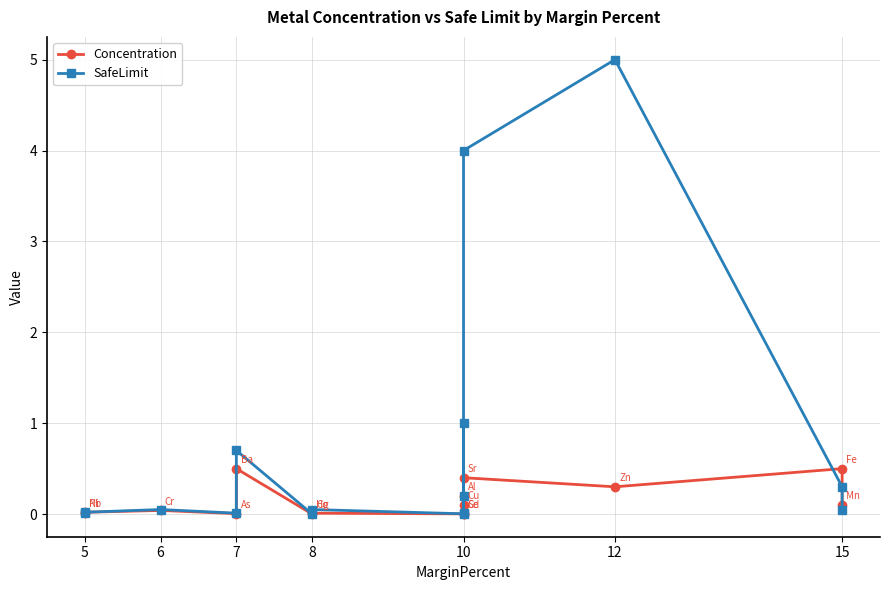

How many lines are shown in the chart?

2